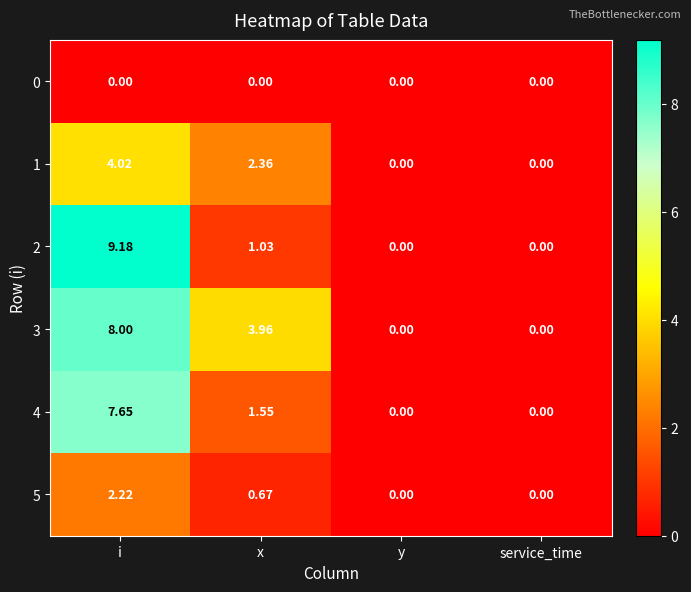

Which category has the highest value in the 4 series?

i